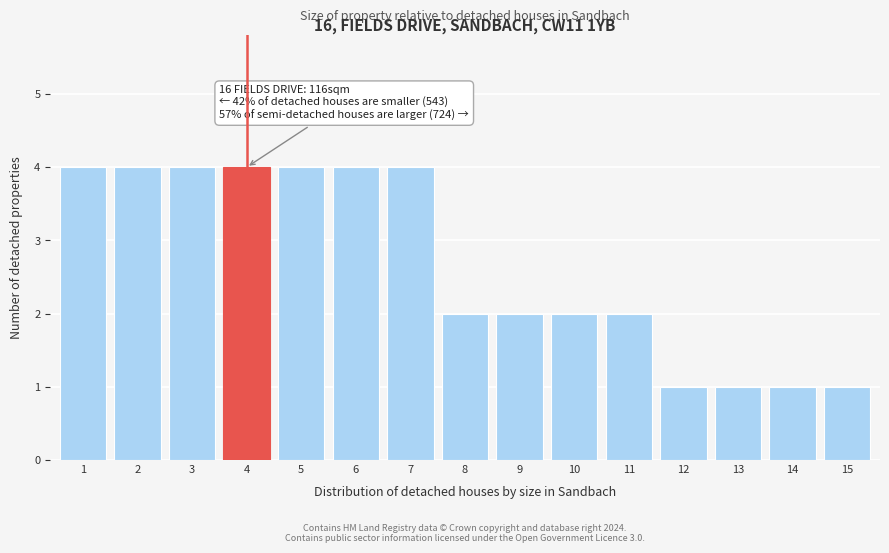

Reading left to right, transcribe all the data shown in this chart.

4	4	4	4	4	4	4	2	2	2	2	1	1	1	1